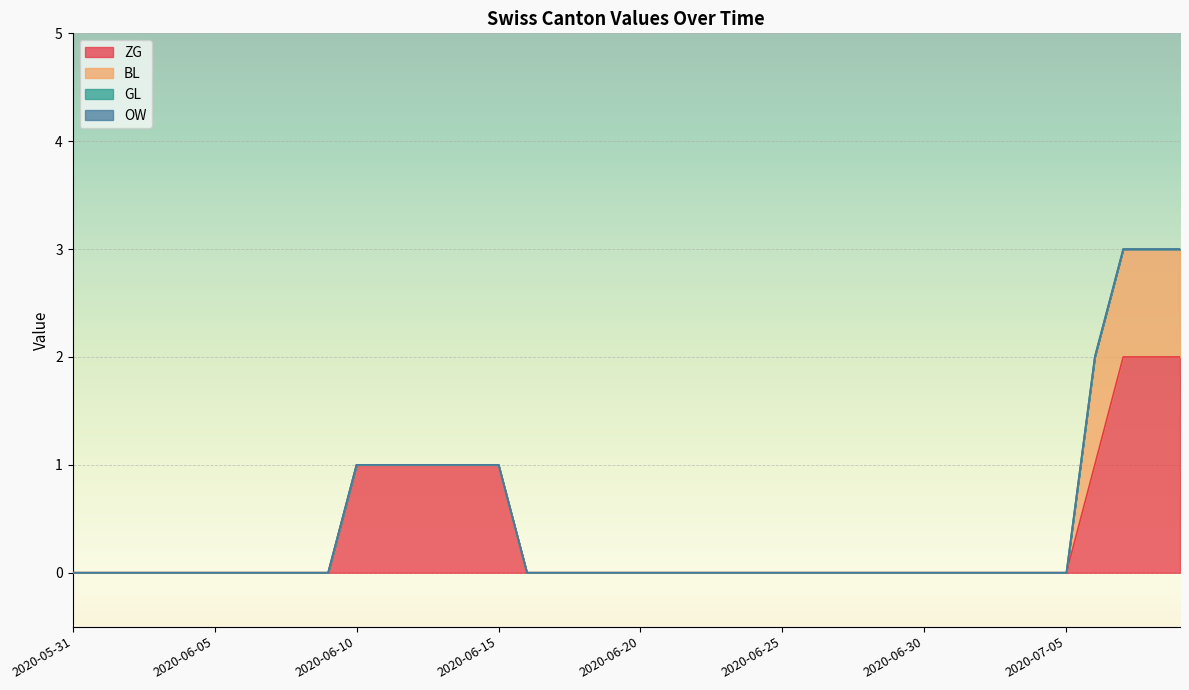

The ZG series shows 1 at 2020-06-28. True or false?

False